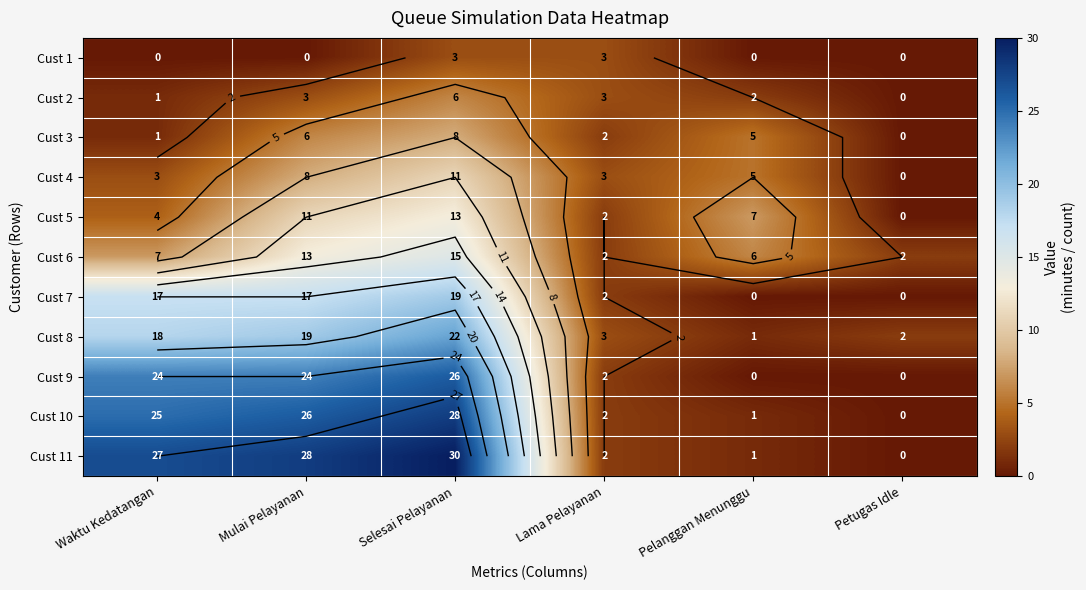

Rank the categories by Cust 2 value from lowest to highest.

Petugas Idle, Waktu Kedatangan, Pelanggan Menunggu, Mulai Pelayanan, Lama Pelayanan, Selesai Pelayanan